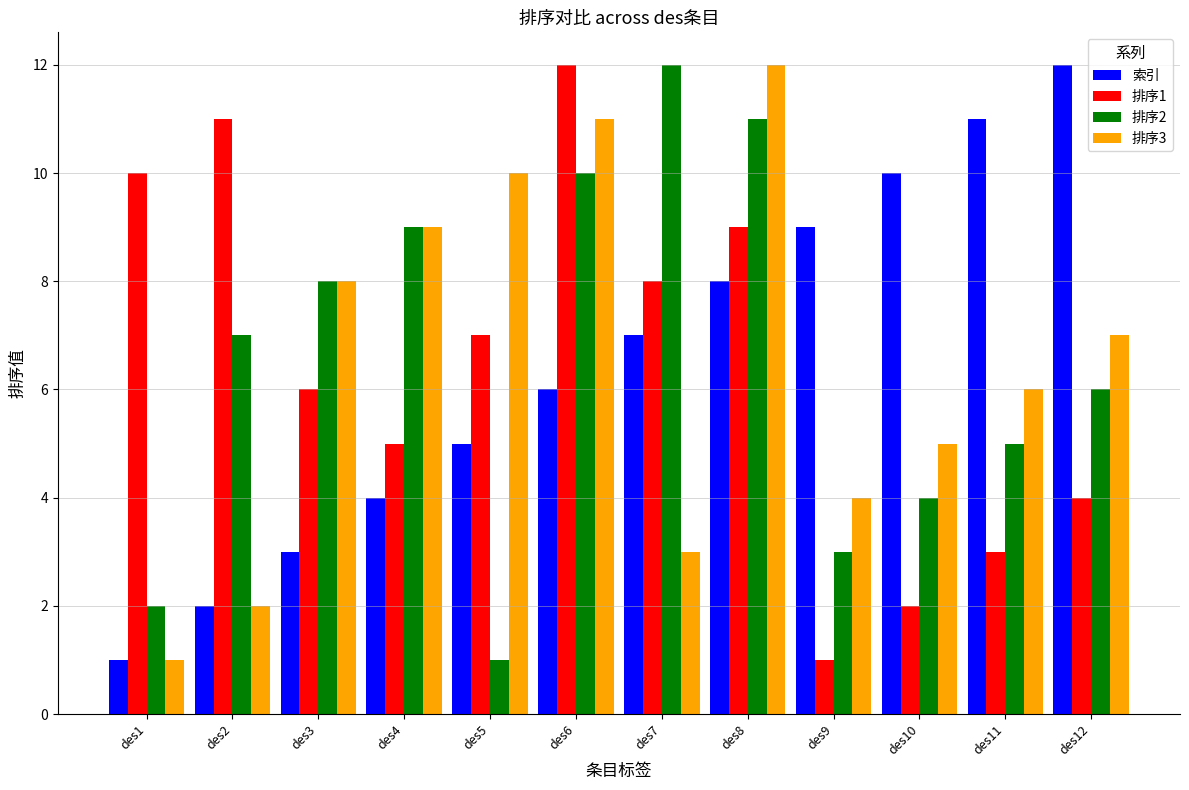

The 排序1 series shows 8 at des7. True or false?

True